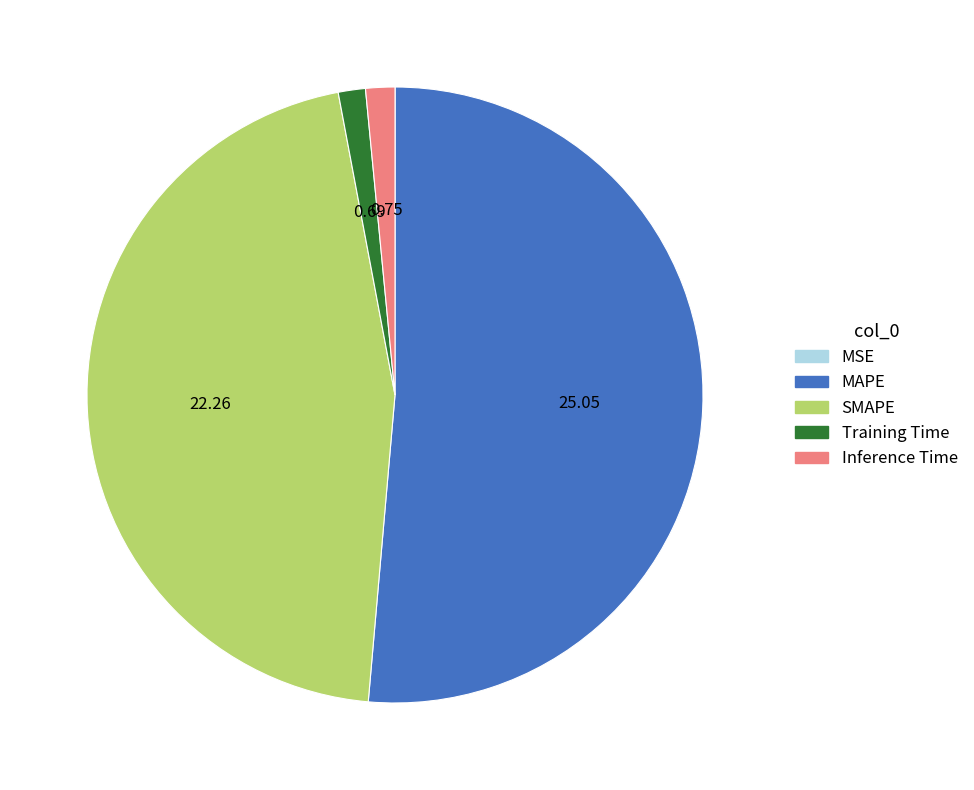

Does any single category account for the majority?

Yes